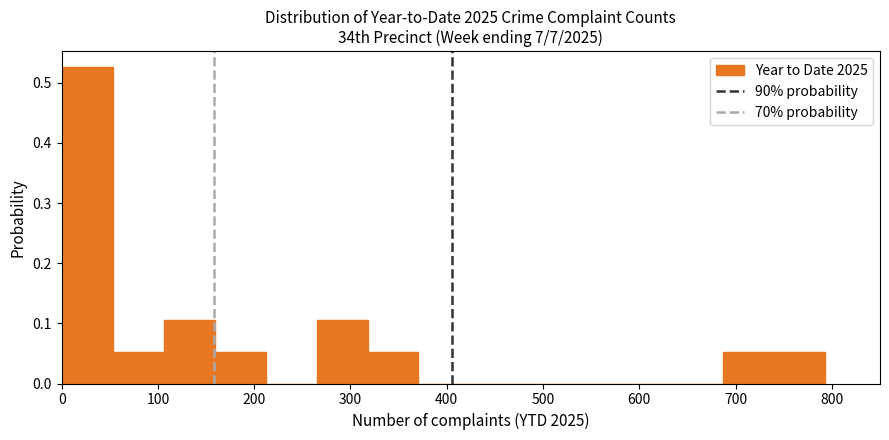

How tall is the bar that spans 110 to 160 on the x-axis? Neither the bar edges nor the heights are printed on the chart, so give them approximately, as read against the axes.

0.11